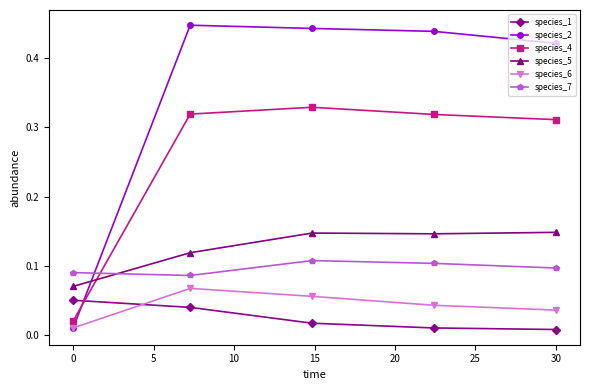

After their last crossing, which series has the higher values: species_4 or species_7?

species_4